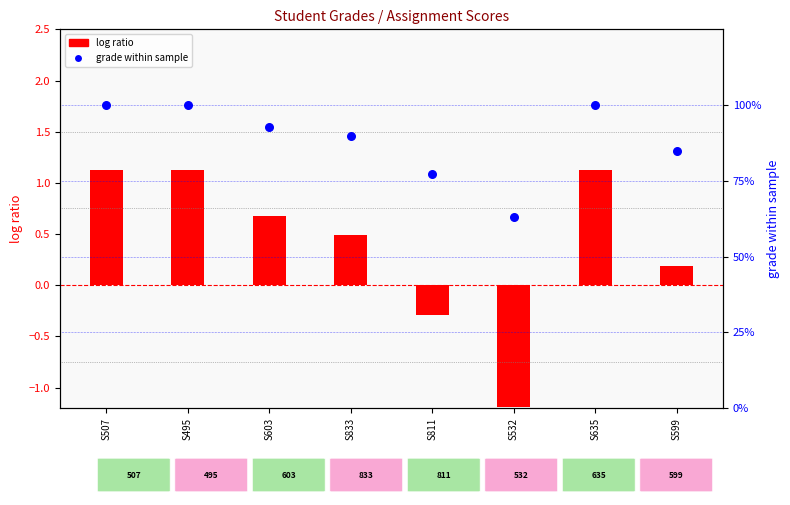

What is the total value across all series at S603?

93.4